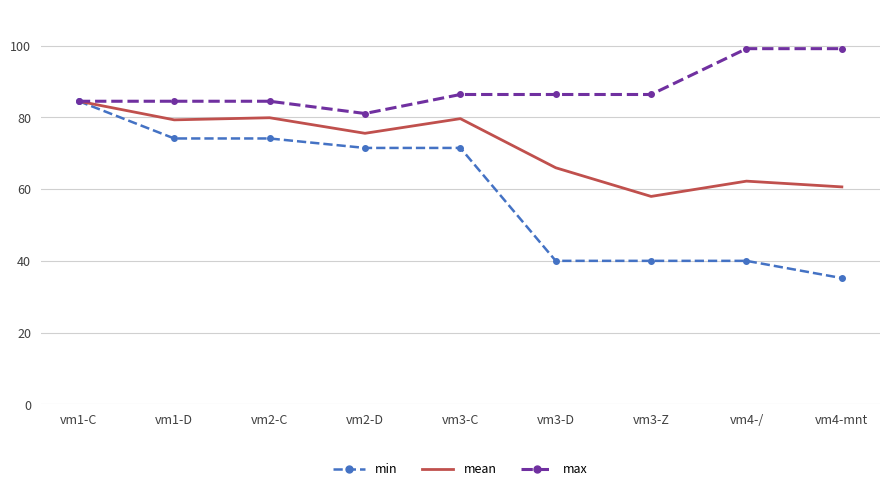

What is the approximate value of max at vm1-C?

84.5